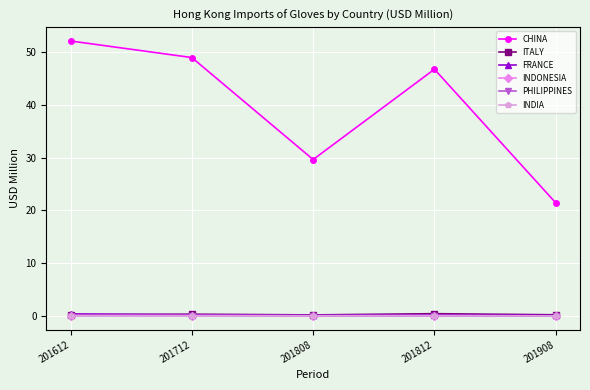

What is the average value of the ITALY series?

0.3